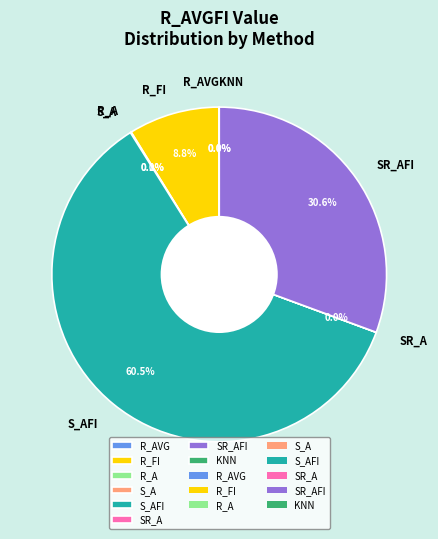

To the nearest percent, what is the average slice percentage?

12%